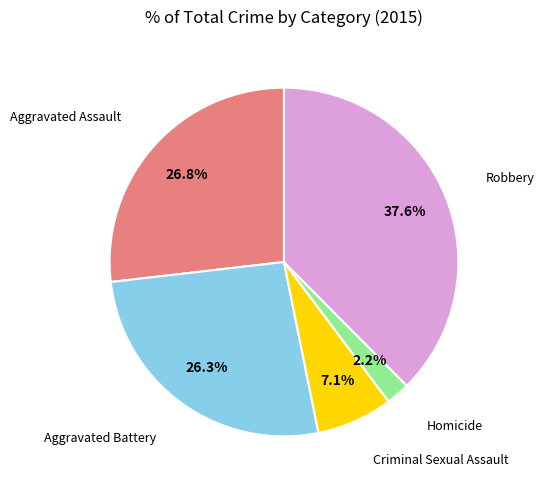

Does any single category account for the majority?

No